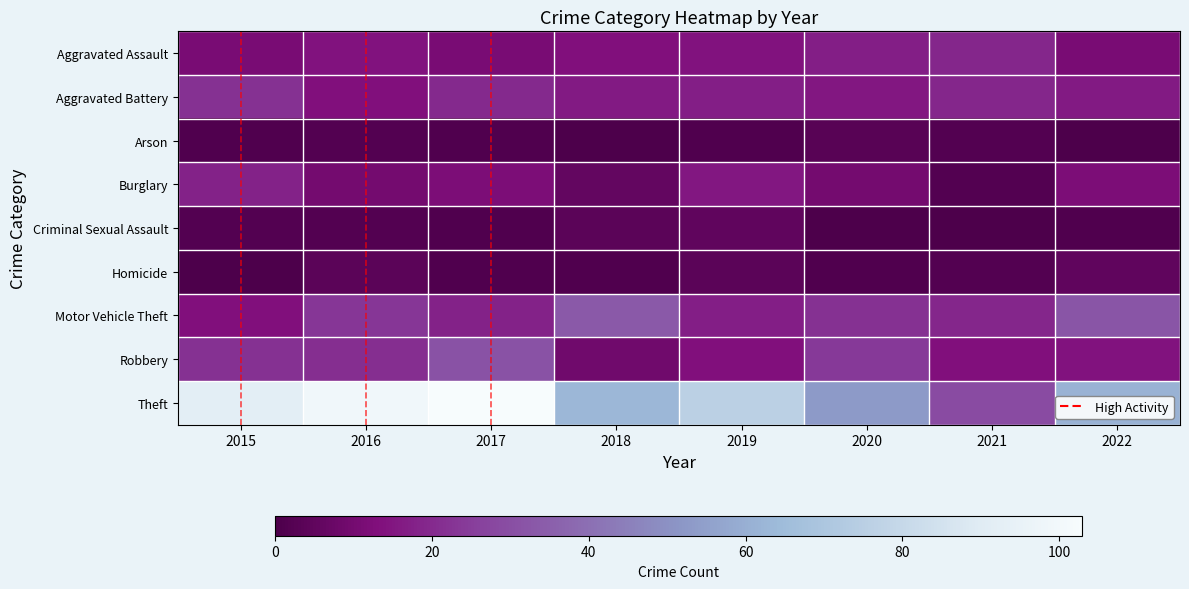

Which series has the widest spread of values?

Theft